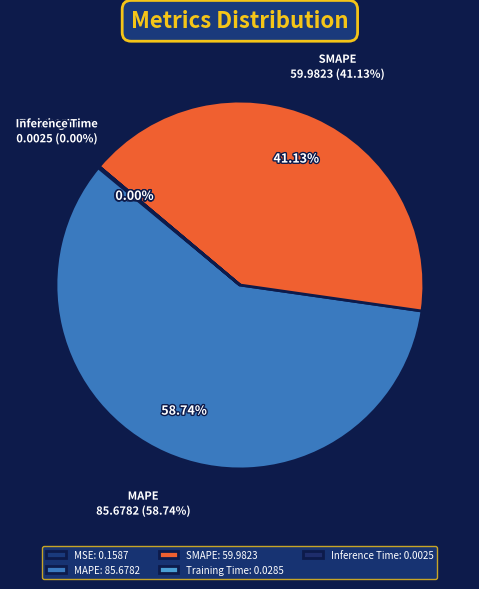

To the nearest percent, what is the average slice percentage?

20%